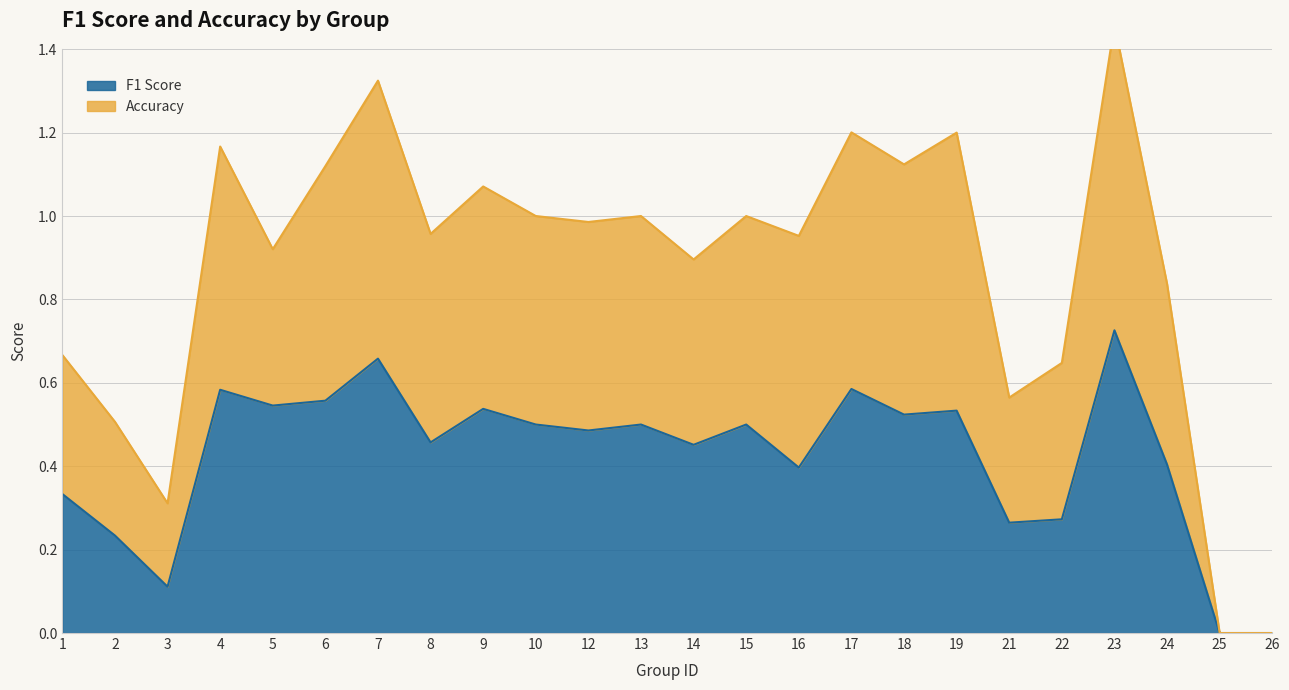

The value of Accuracy at 9 is 0.3. True or false?

False